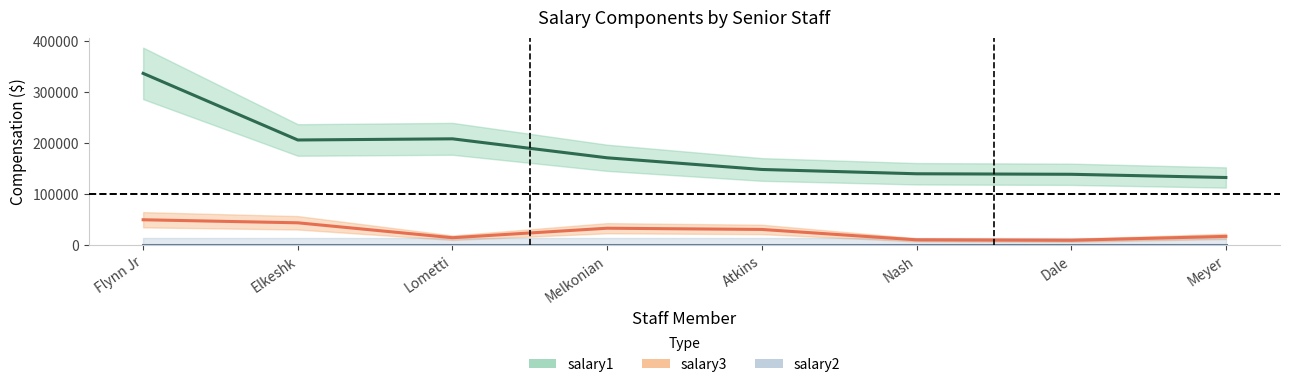

What is the label of the 6th point from the right?

Lometti